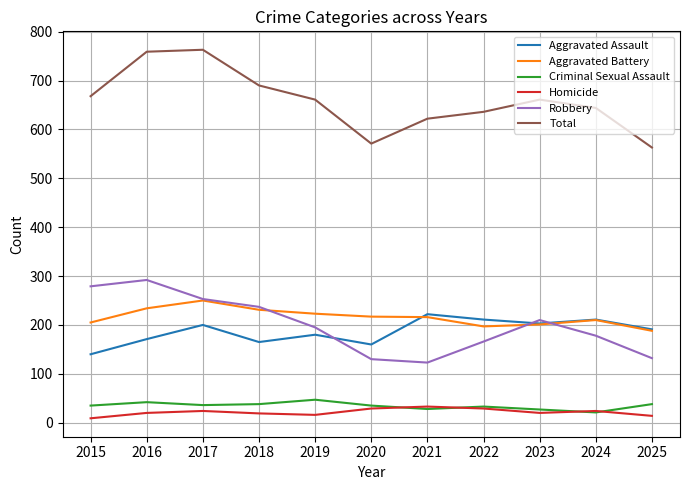

List the series in order of their peak value, lowest first.

Homicide, Criminal Sexual Assault, Aggravated Assault, Aggravated Battery, Robbery, Total